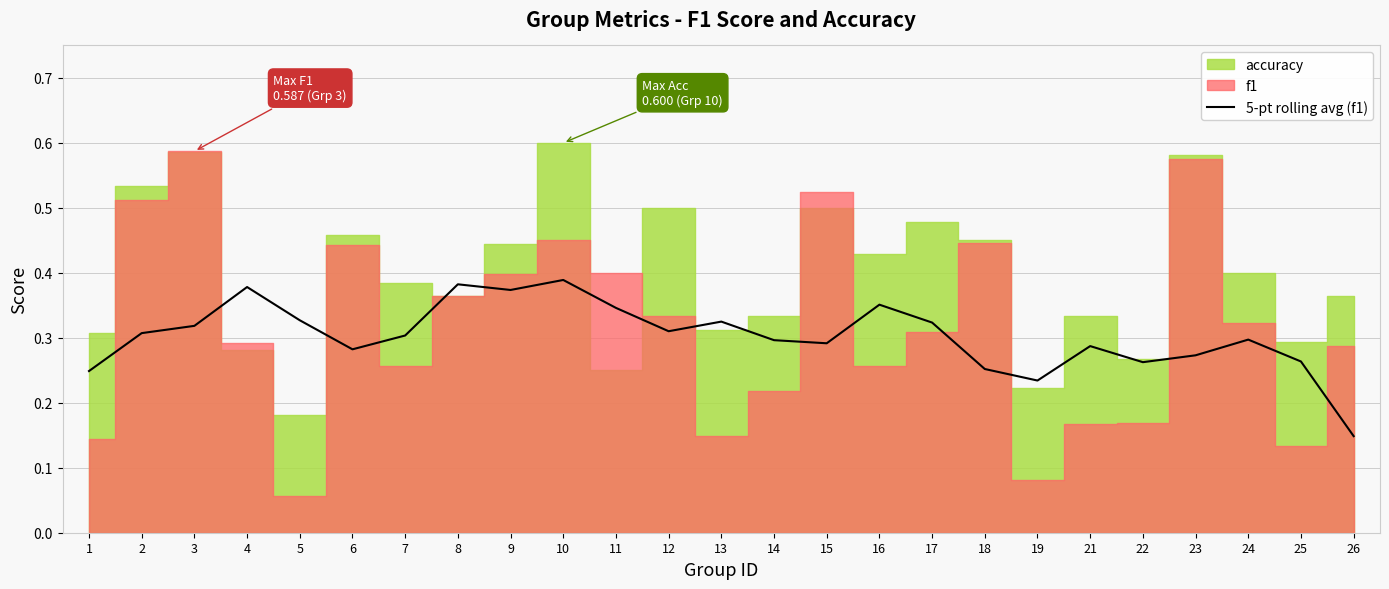

Read the value at 16.

0.4